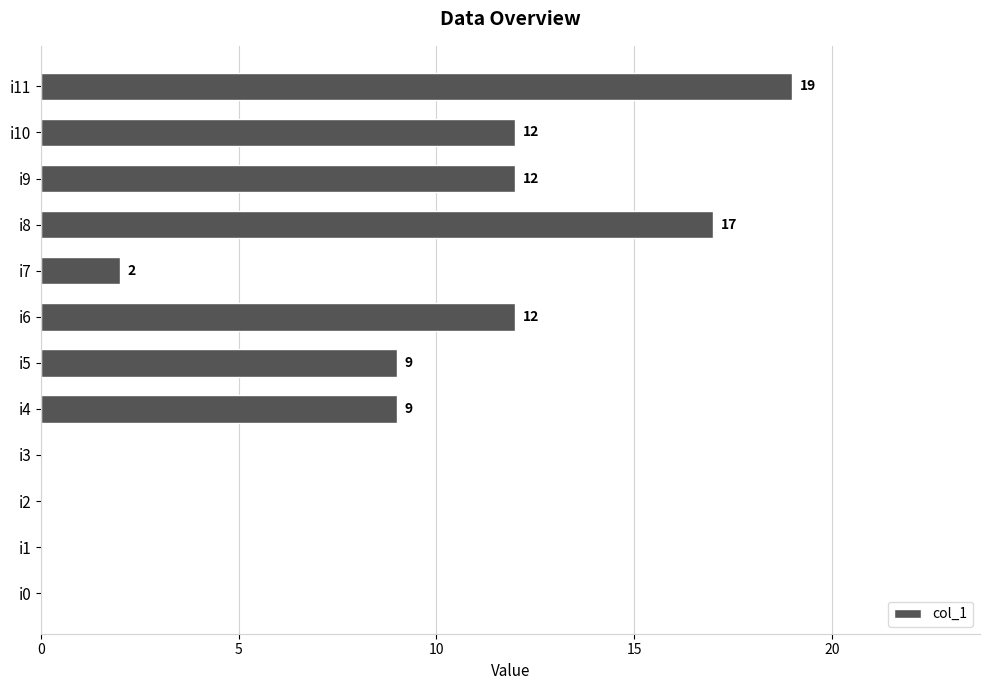

Reading top to bottom, extract all data points from this chart.

i11=19	i10=12	i9=12	i8=17	i7=2	i6=12	i5=9	i4=9	i3=0	i2=0	i1=0	i0=0